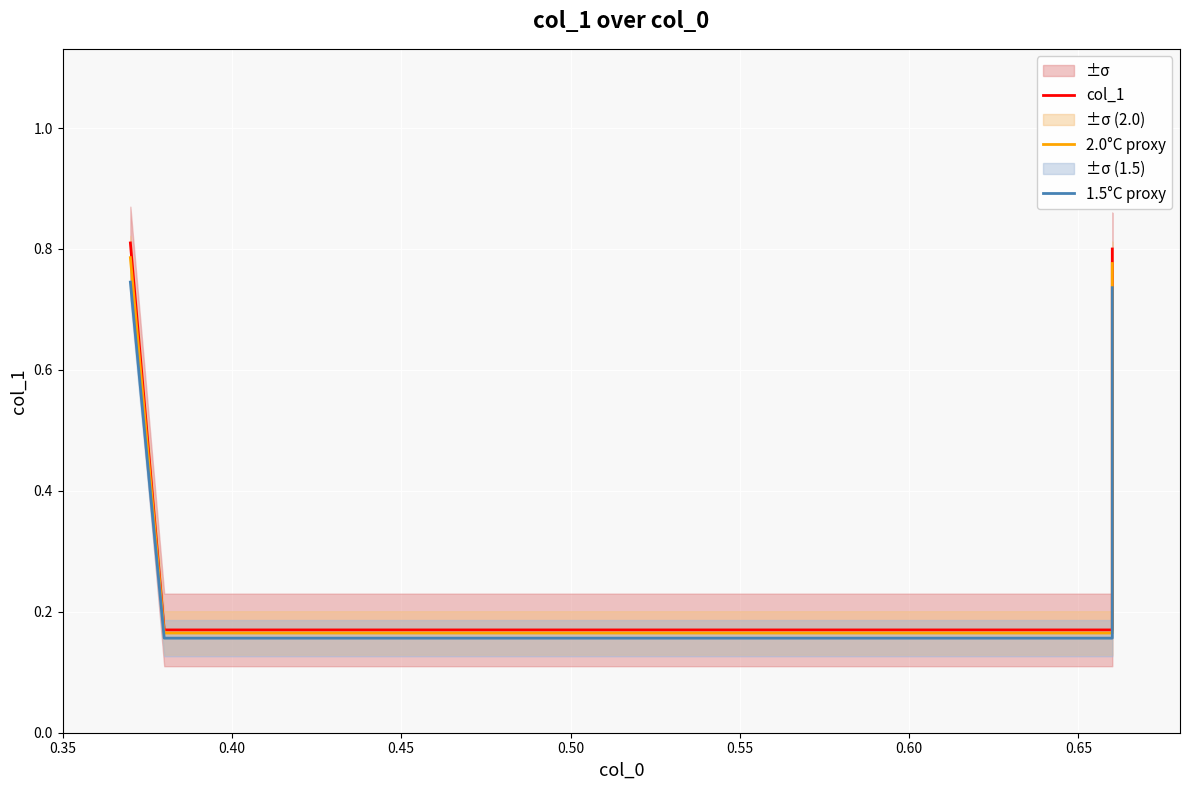

True or false: 2.0°C proxy has more than 2 interior local peaks.

False